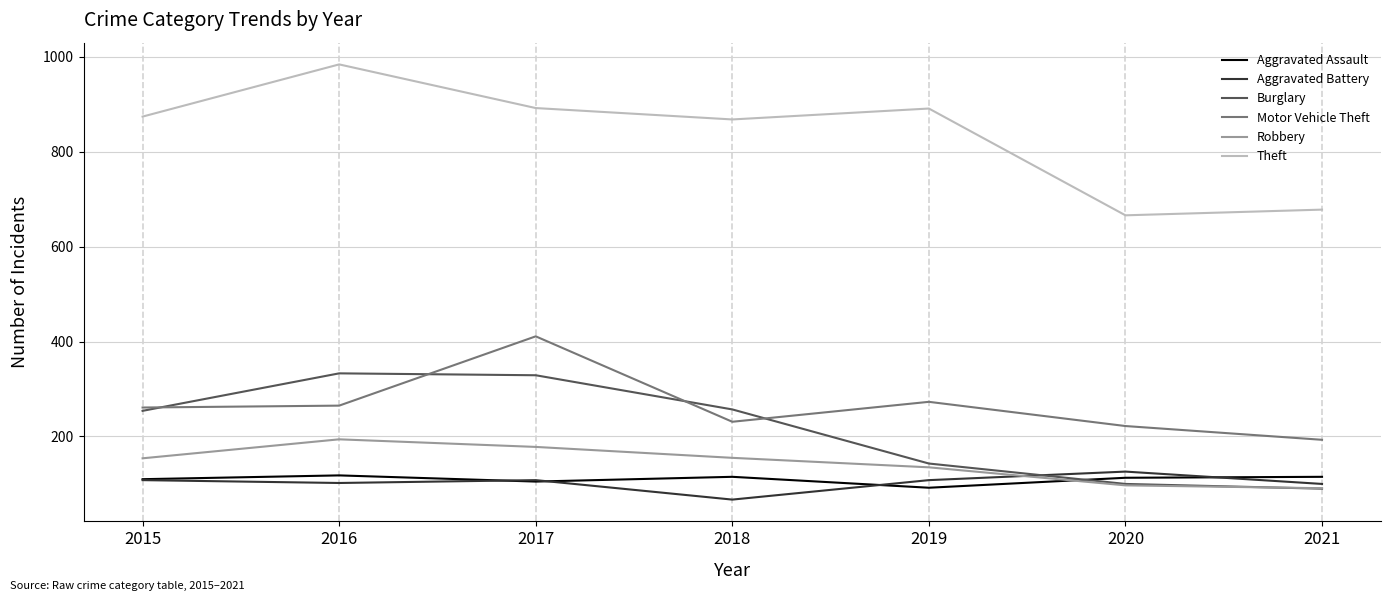

The Robbery series shows 135 at 2019. True or false?

True